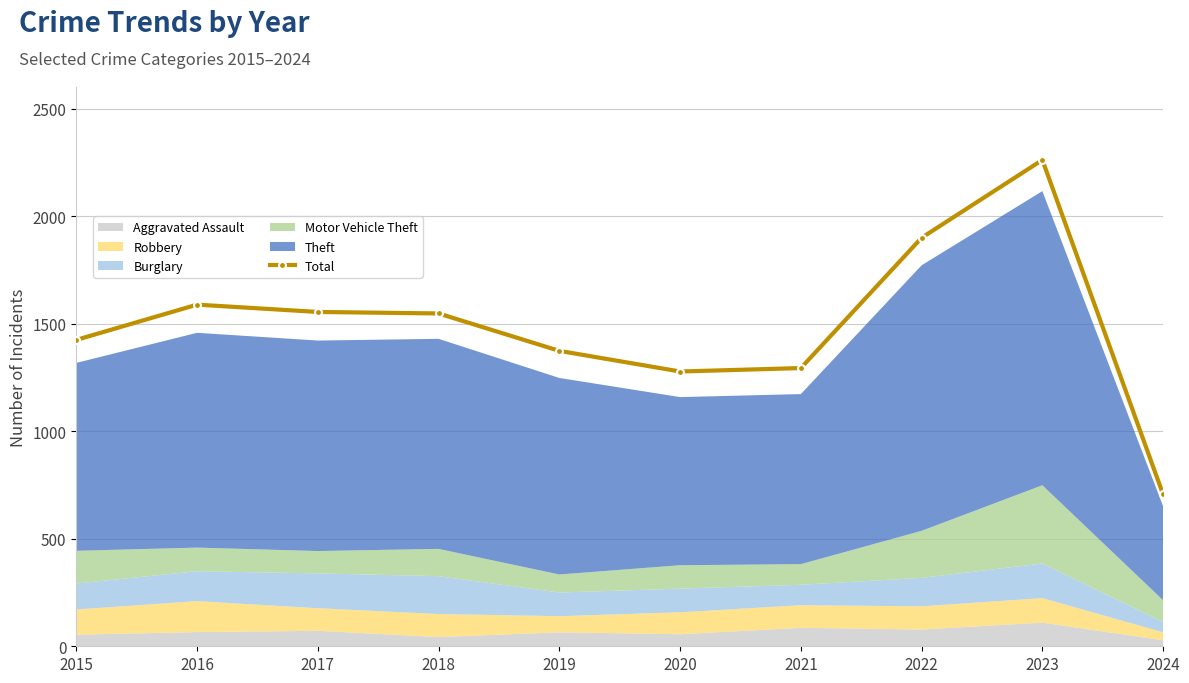

How many lines are shown in the chart?

1